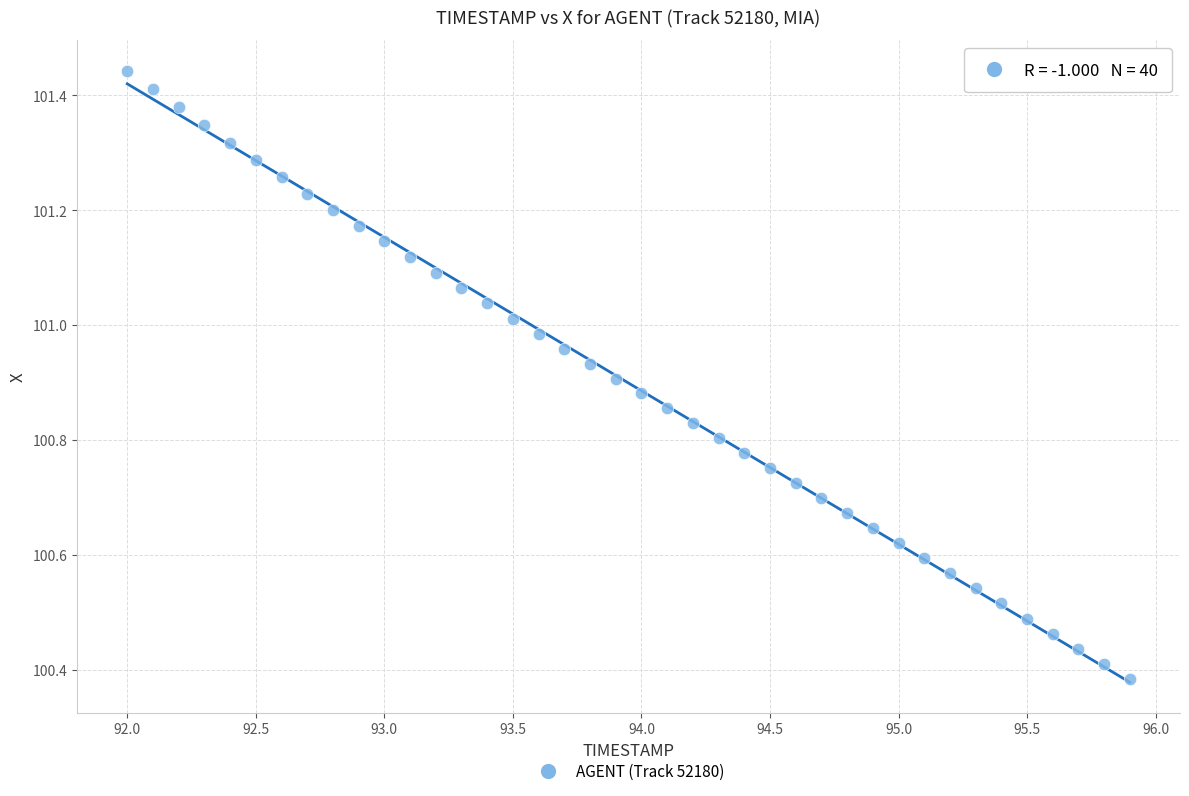

What is the range of X values (max minus min)?

3.9